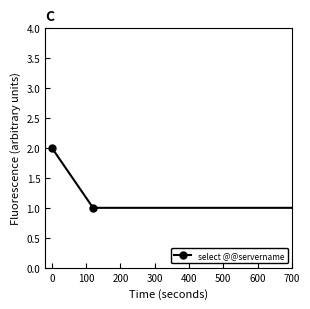

What is the sum of all values?

4